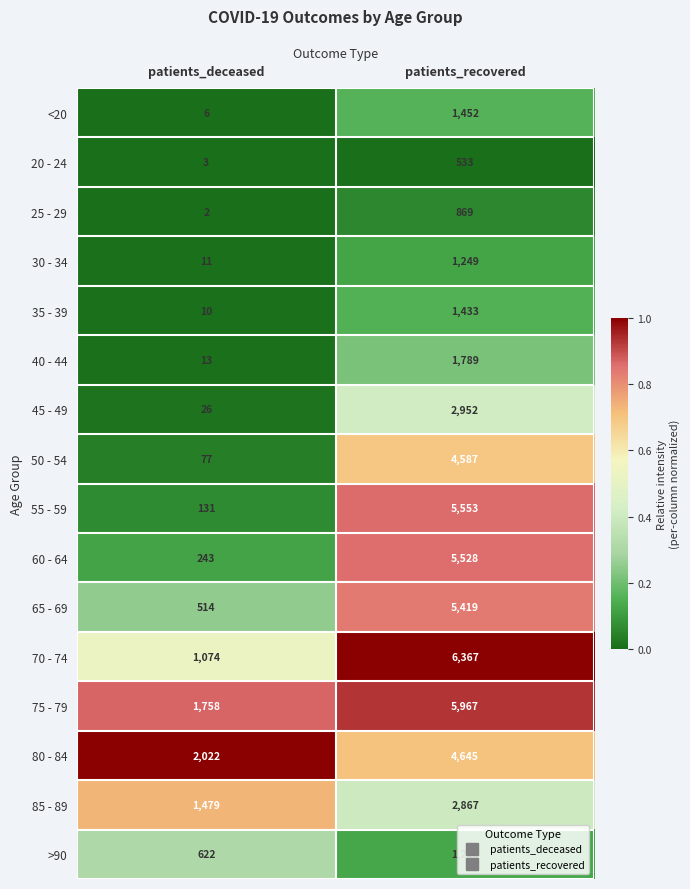

Which series has the largest total across all categories?

75 - 79